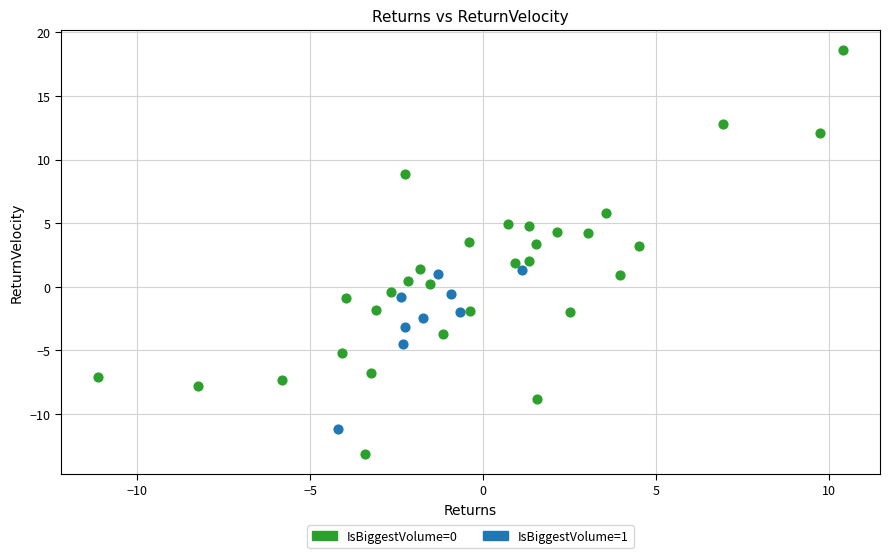

Which series reaches the minimum Y coordinate?

IsBiggestVolume=0